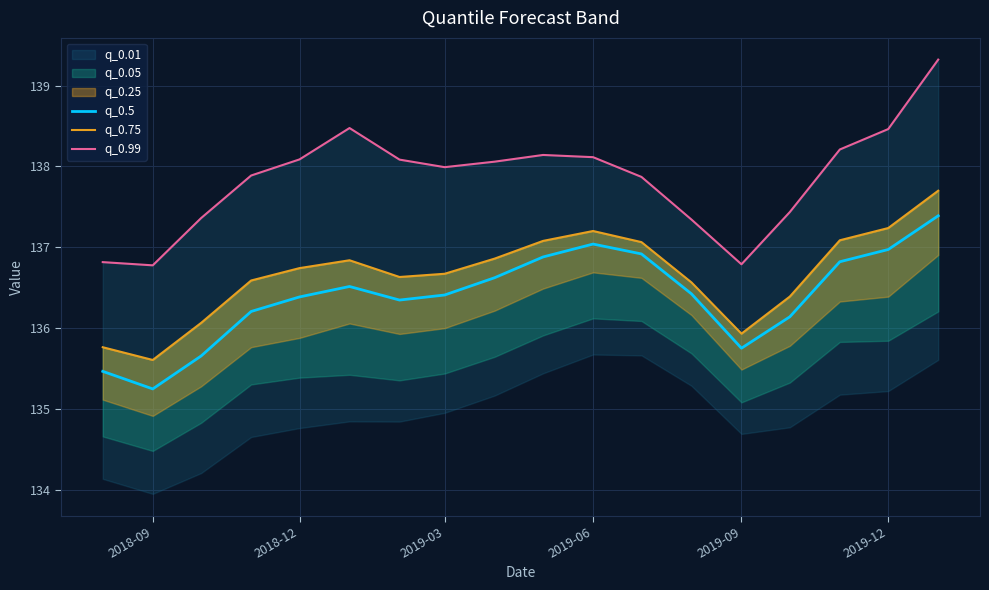

Is it true that q_0.5 equals 67.7 at 2019-12?

False